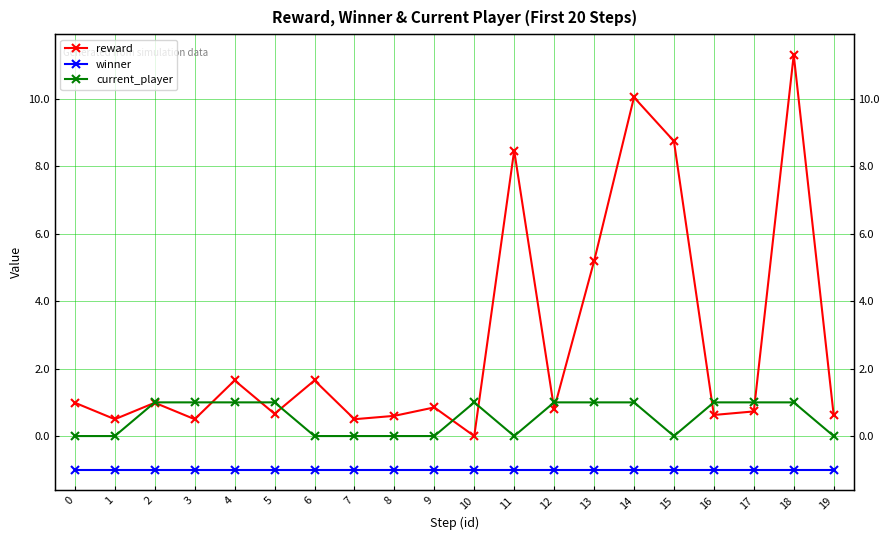

Which series has the largest total across all categories?

reward